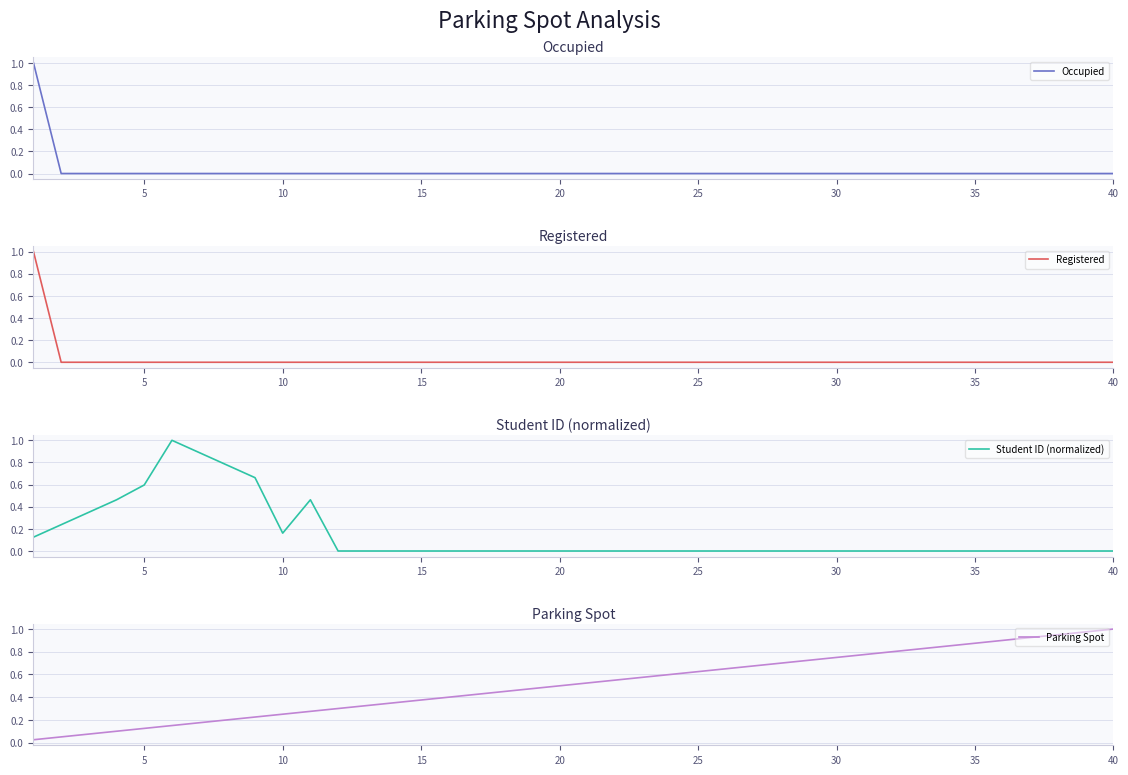

The Occupied series shows 0 at 5. True or false?

True